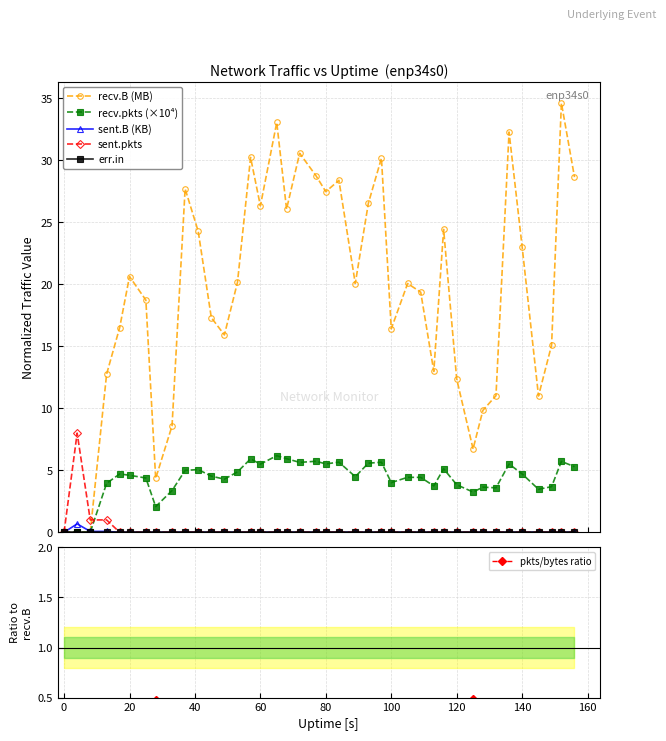

What is the difference between the second highest and minimum values in the recv.pkts series?

5.9